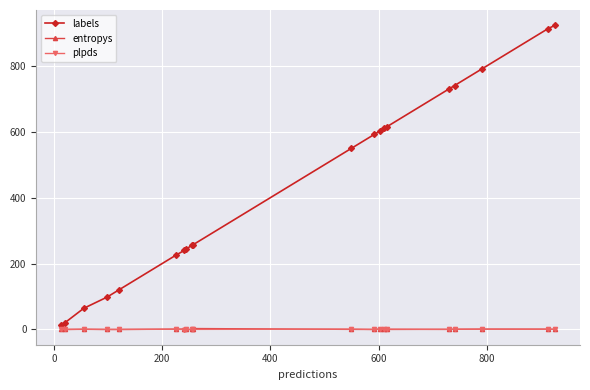

How many data points does each series have?

20